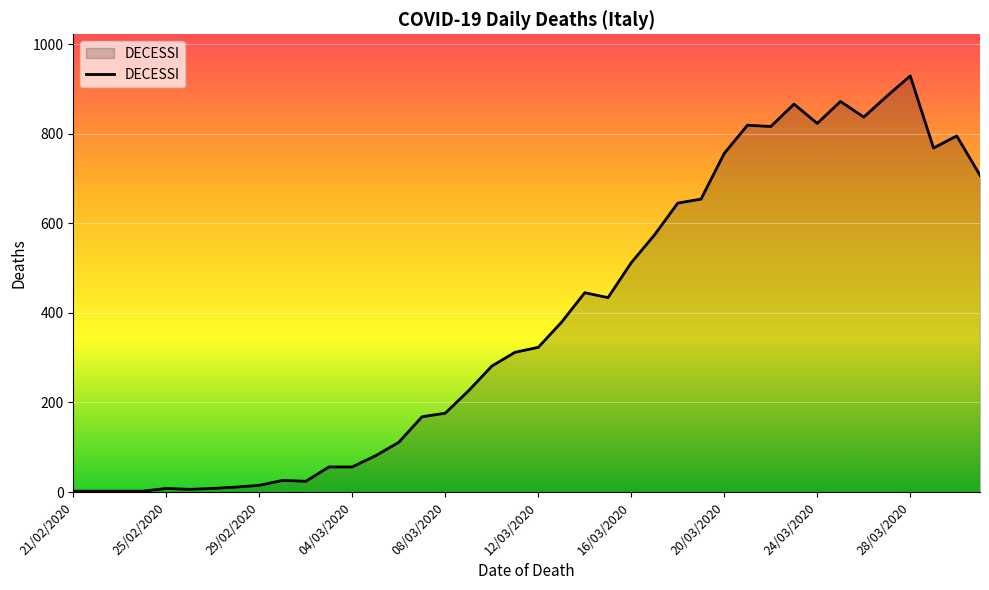

What is the greatest value displayed?

929